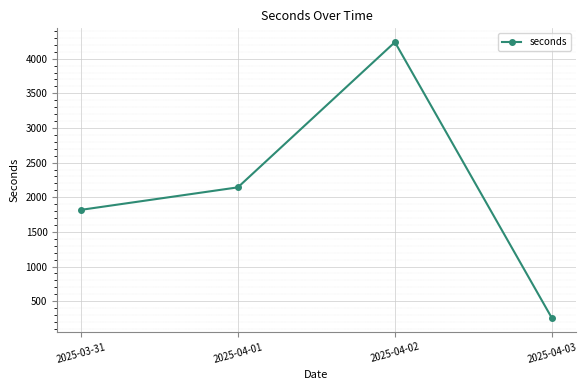

What is the value of the 3rd point from the left?

4239